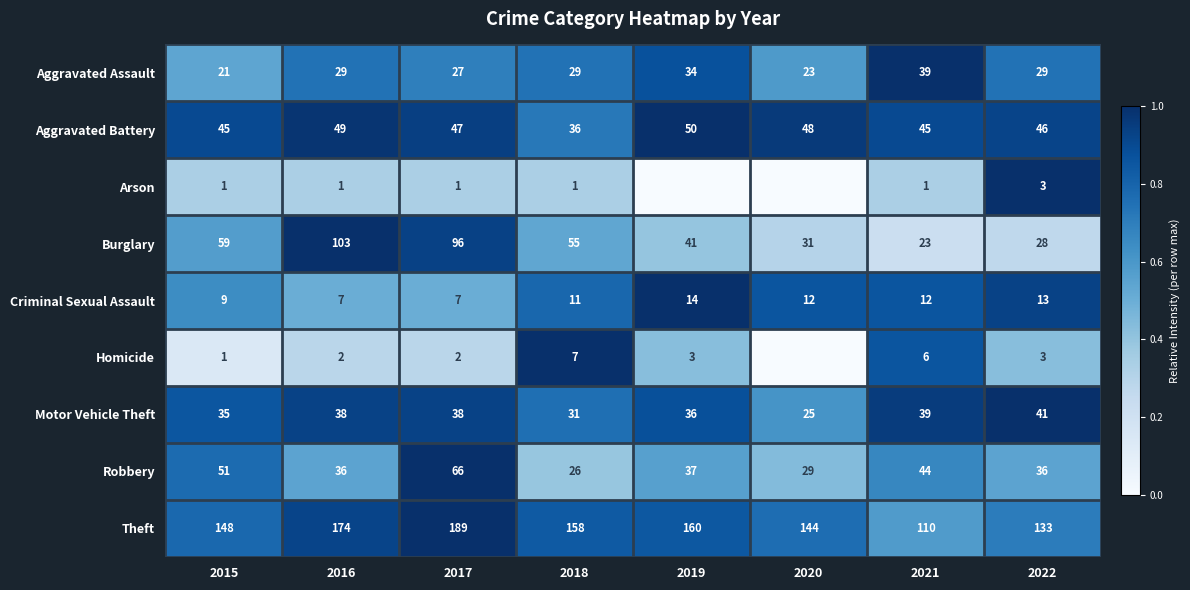

What is the sum of the Homicide values at 2016 and 2021?

8